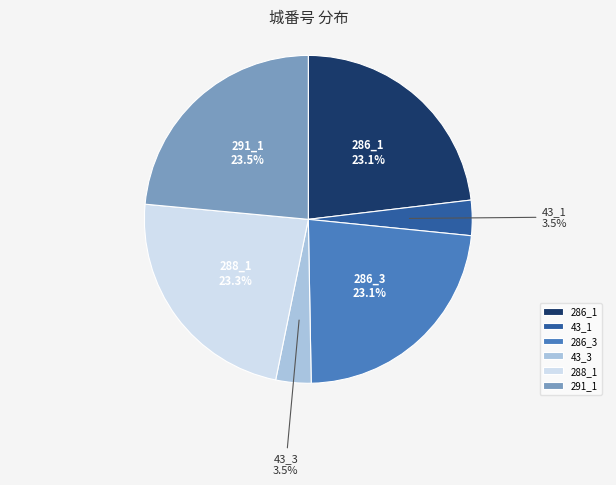

To the nearest percent, what percentage of the pie is 288_1?

23%